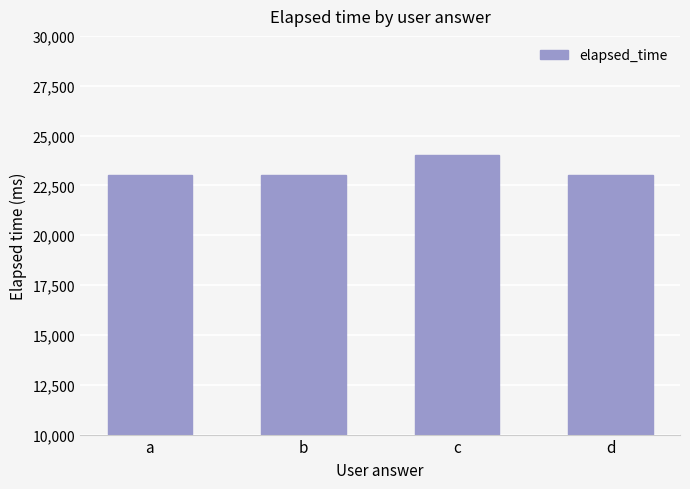

What is the sum of the values at d and c?

47000